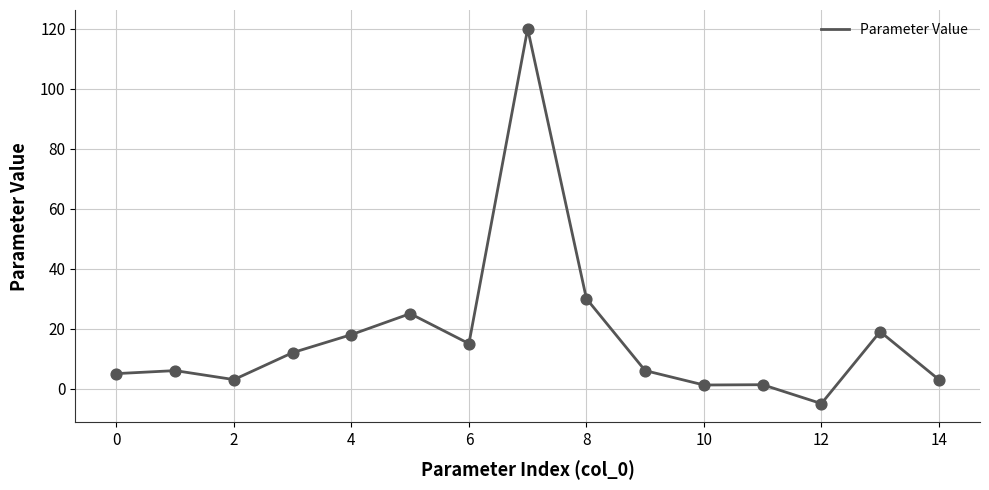

What is the maximum value shown in the chart?

120.0